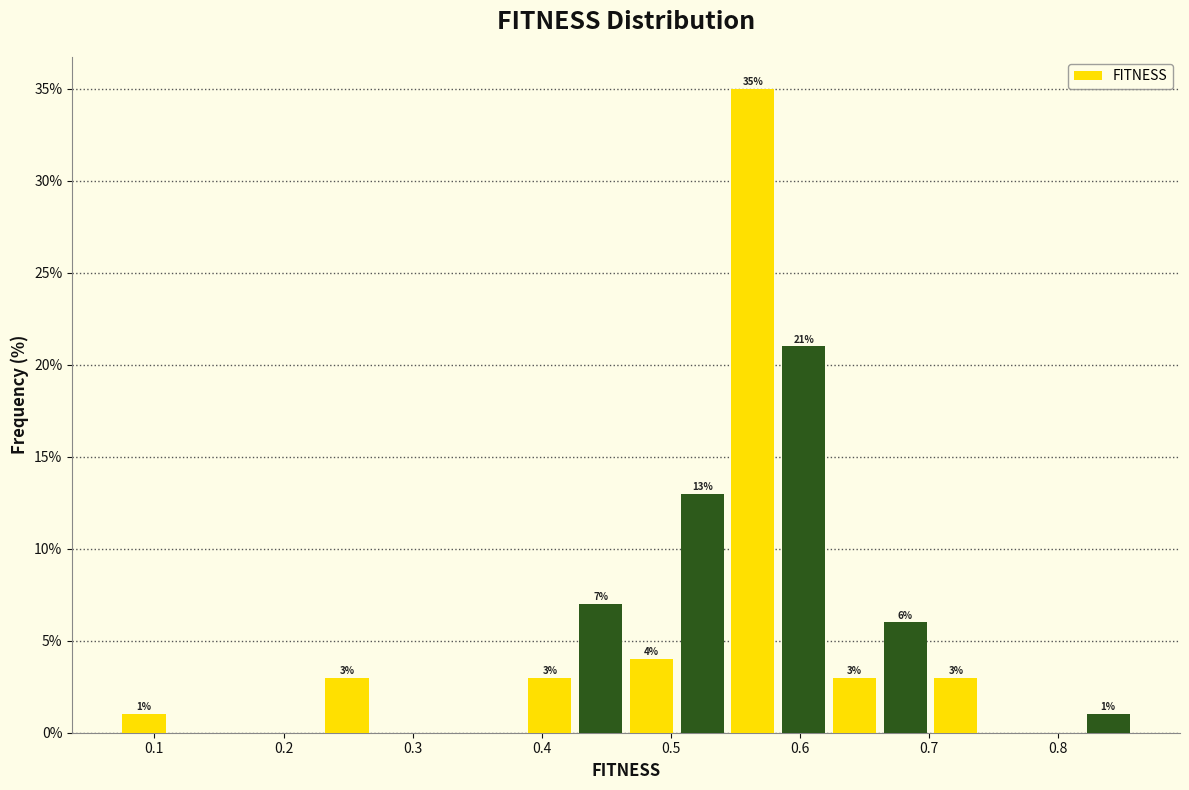

Read against the x-axis, roughly where is the centre of the tallest bar?

0.56